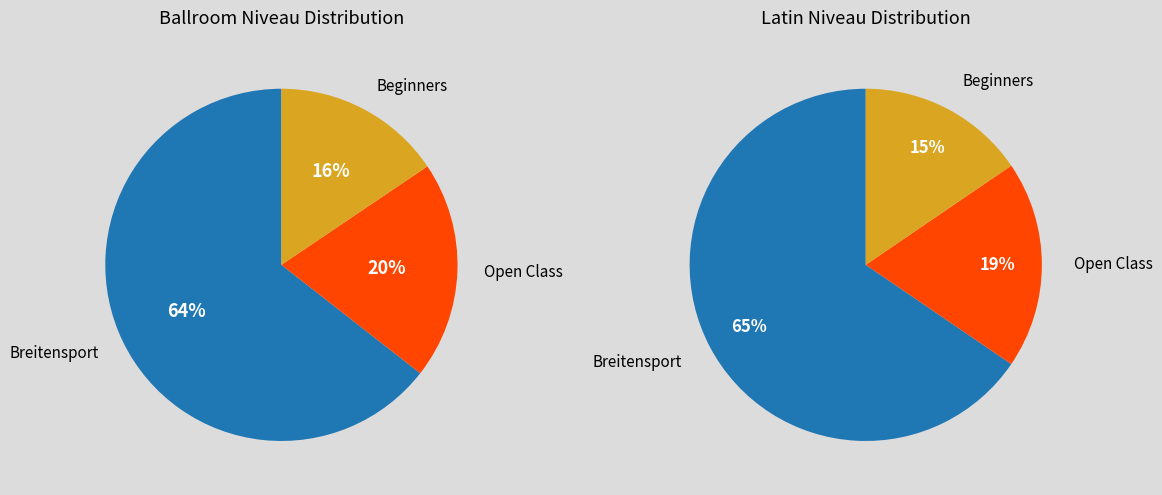

Combined, what portion of the pie is Beginners and Open Class?

35.6%